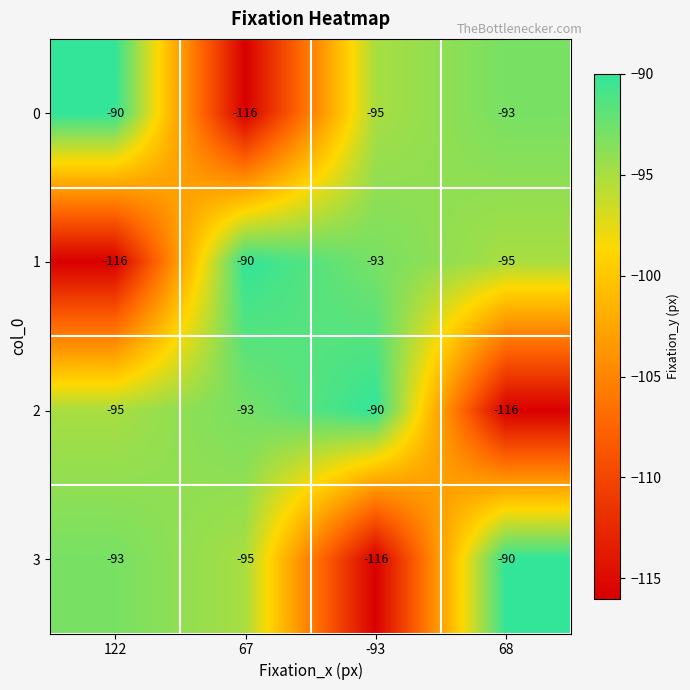

Reading left to right, transcribe all the data shown in this chart.

0: 122=-90	67=-116	-93=-95	68=-93
1: 122=-116	67=-90	-93=-93	68=-95
2: 122=-95	67=-93	-93=-90	68=-116
3: 122=-93	67=-95	-93=-116	68=-90